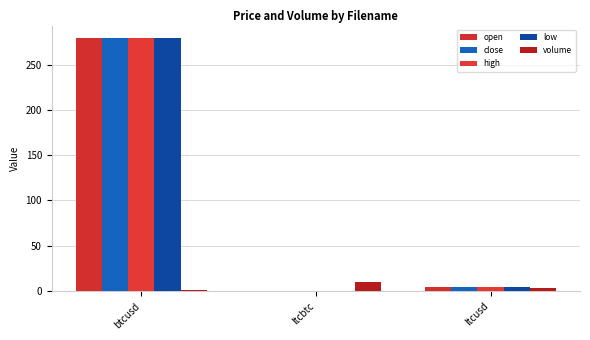

What is the sum of the low values at ltcbtc and ltcusd?

4.1